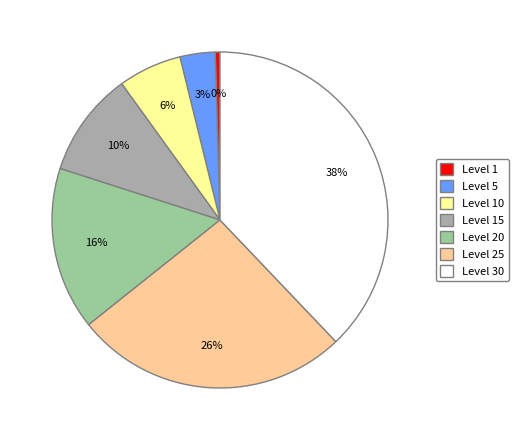

Does any single category account for the majority?

No